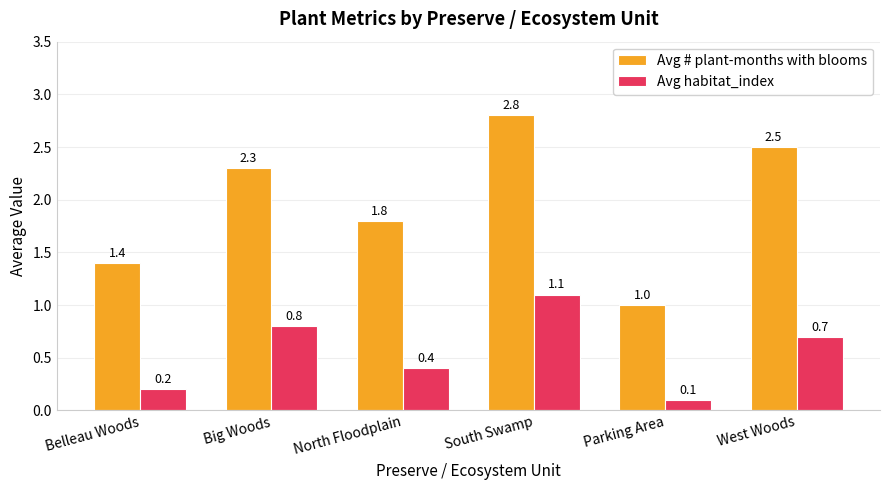

What is the difference between the maximum and minimum values in the Avg # plant-months with blooms series?

1.8